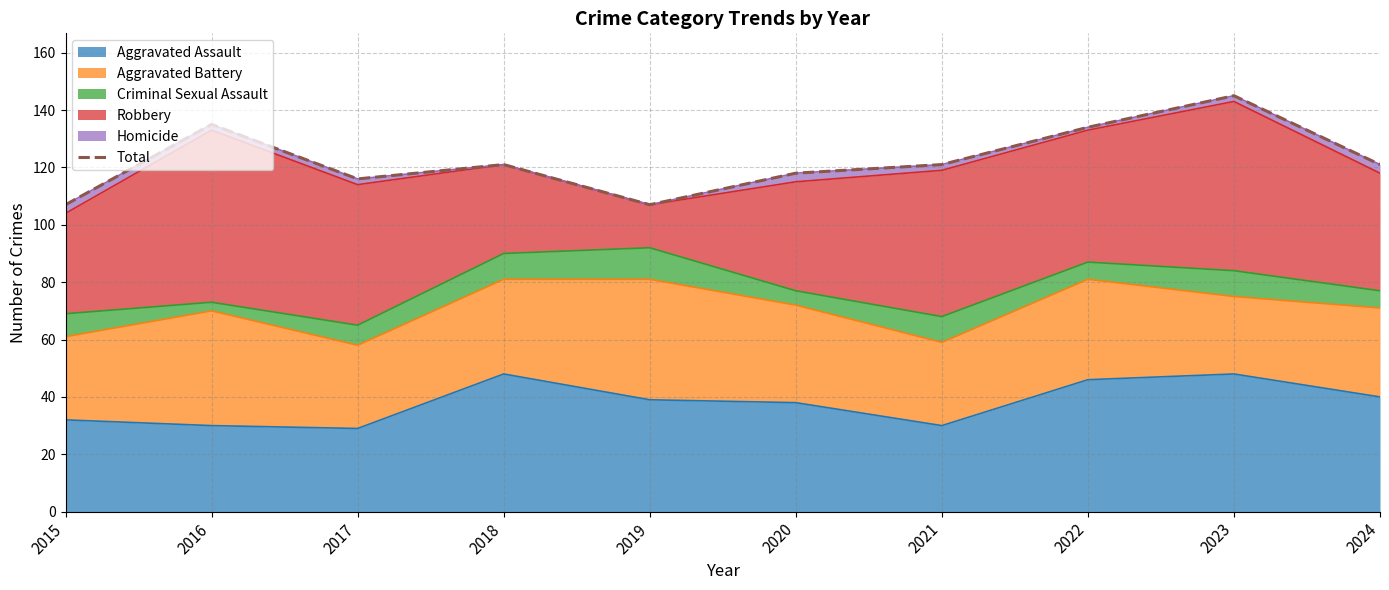

What is the change in value from 2016 to 2022?

-1